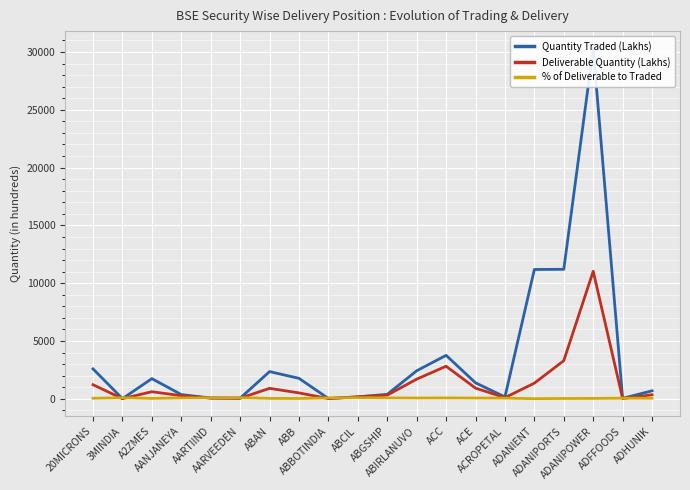

Which series has the largest range (max minus min)?

Quantity Traded (Lakhs)